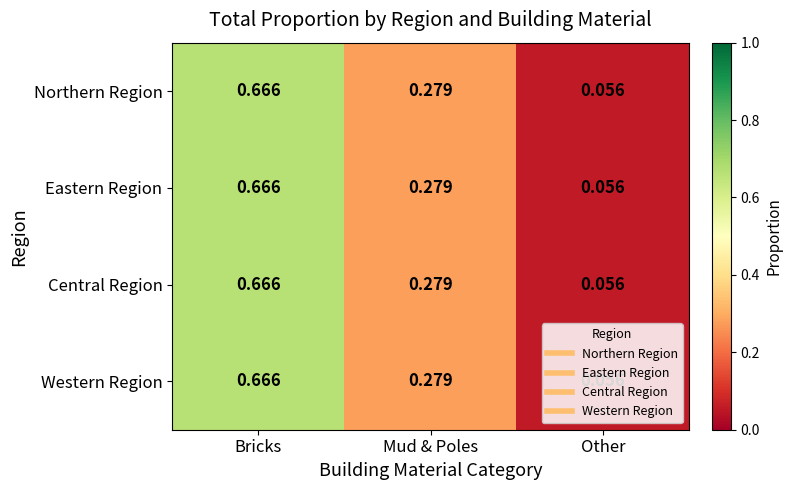

At which label does Western Region reach its minimum?

Other